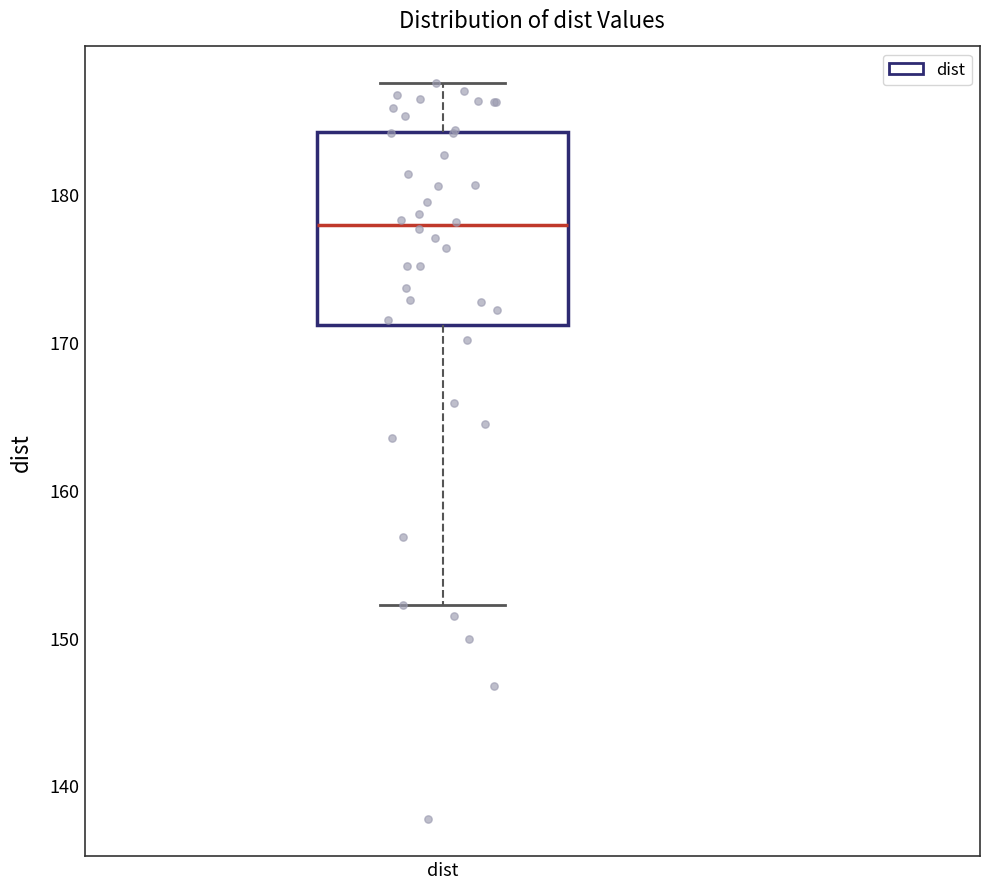

Transcribe this box plot: give where the median line is, the range the box spans, and where the two whiskers end, as read against the y-axis. The values are not printed on the chart, so give them approximately, as read against the axis.

median 178, box 171 to 184, whiskers 152 to 188